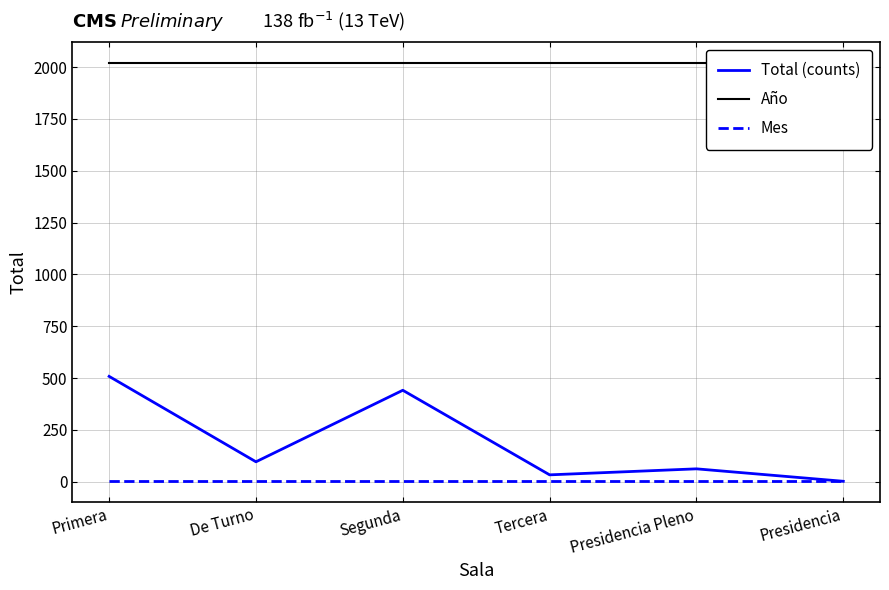

At Primera, list the series in order from smallest to largest.

Mes, Total (counts), Año